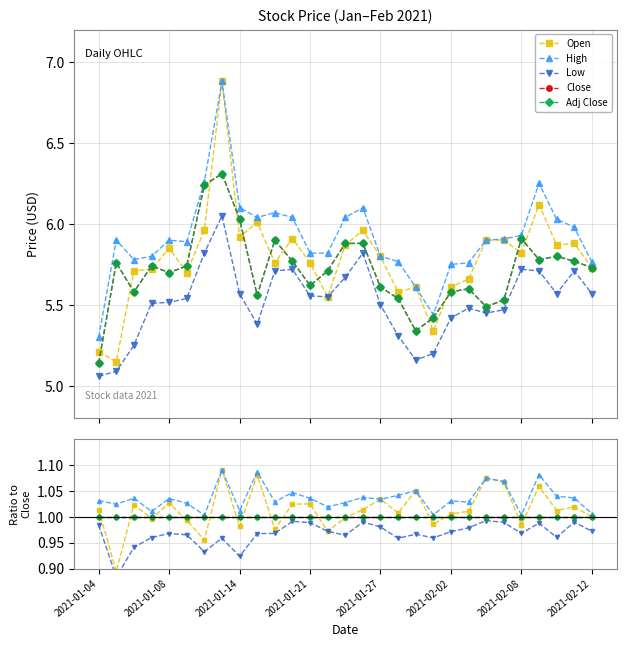

True or false: Adj Close and Close cross at least once.

False